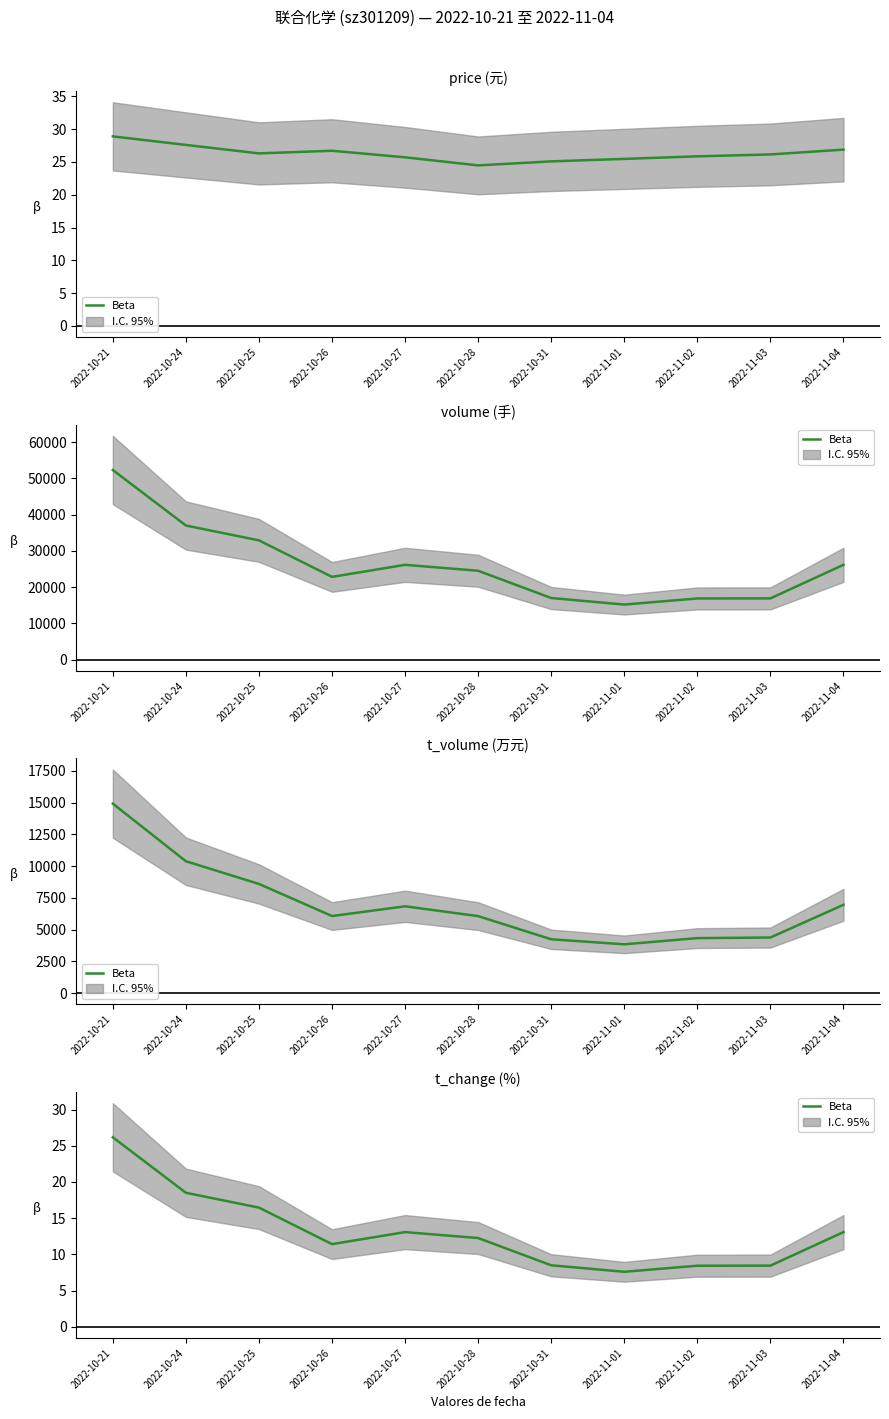

Is it true that the value at 2022-10-27 is 13.1?

True